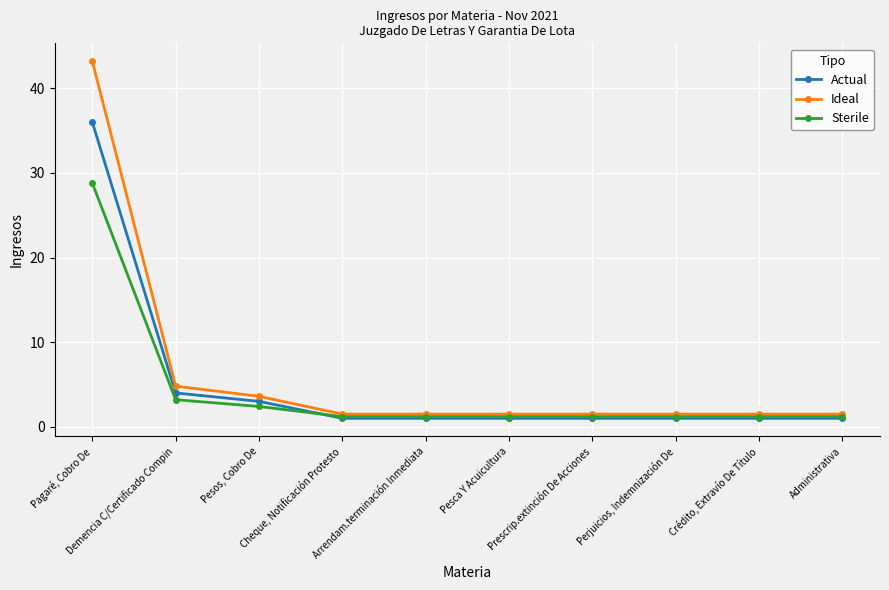

What is the maximum value for Sterile?

28.8